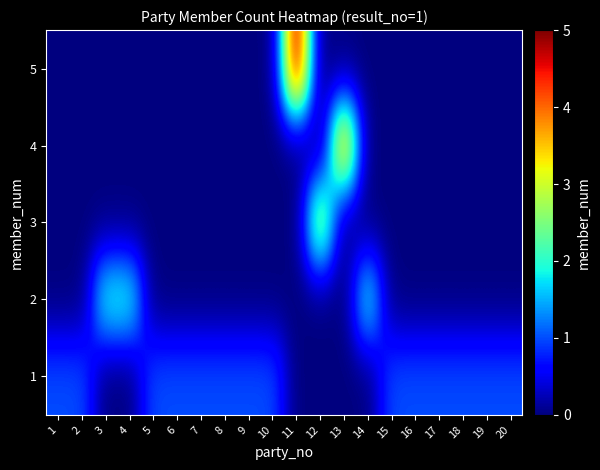

Reading left to right, what are all the values shown in this chart?

row_0: 1=0	2=0	3=0	4=0	5=0	6=0	7=0	8=0	9=0	10=0	11=5	12=0	13=0	14=0	15=0	16=0	17=0	18=0	19=0	20=0
row_1: 1=0	2=0	3=0	4=0	5=0	6=0	7=0	8=0	9=0	10=0	11=0	12=0	13=4	14=0	15=0	16=0	17=0	18=0	19=0	20=0
row_2: 1=0	2=0	3=0	4=0	5=0	6=0	7=0	8=0	9=0	10=0	11=0	12=3	13=0	14=0	15=0	16=0	17=0	18=0	19=0	20=0
row_3: 1=0	2=0	3=2	4=2	5=0	6=0	7=0	8=0	9=0	10=0	11=0	12=0	13=0	14=2	15=0	16=0	17=0	18=0	19=0	20=0
row_4: 1=1	2=1	3=0	4=0	5=1	6=1	7=1	8=1	9=1	10=1	11=0	12=0	13=0	14=0	15=1	16=1	17=1	18=1	19=1	20=1